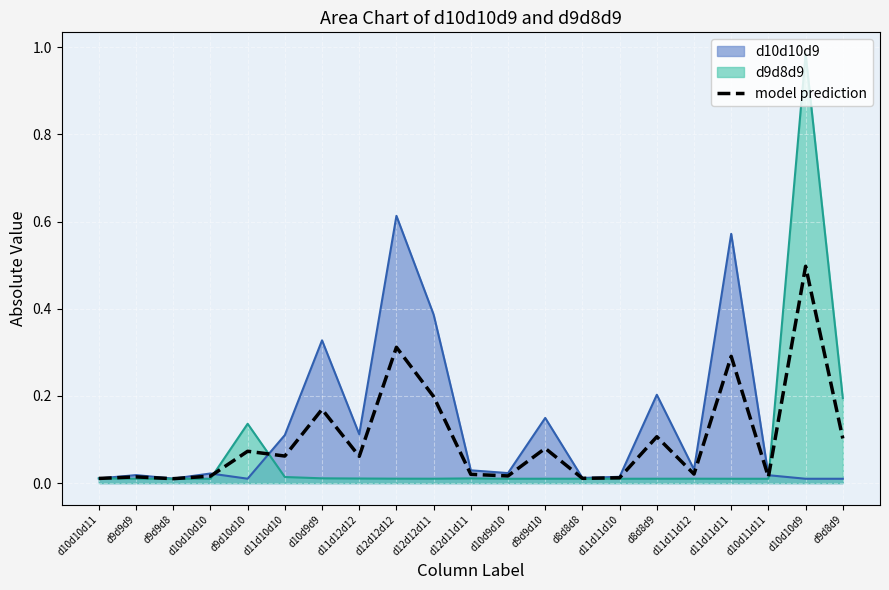

Count the number of data series in this chart.

3